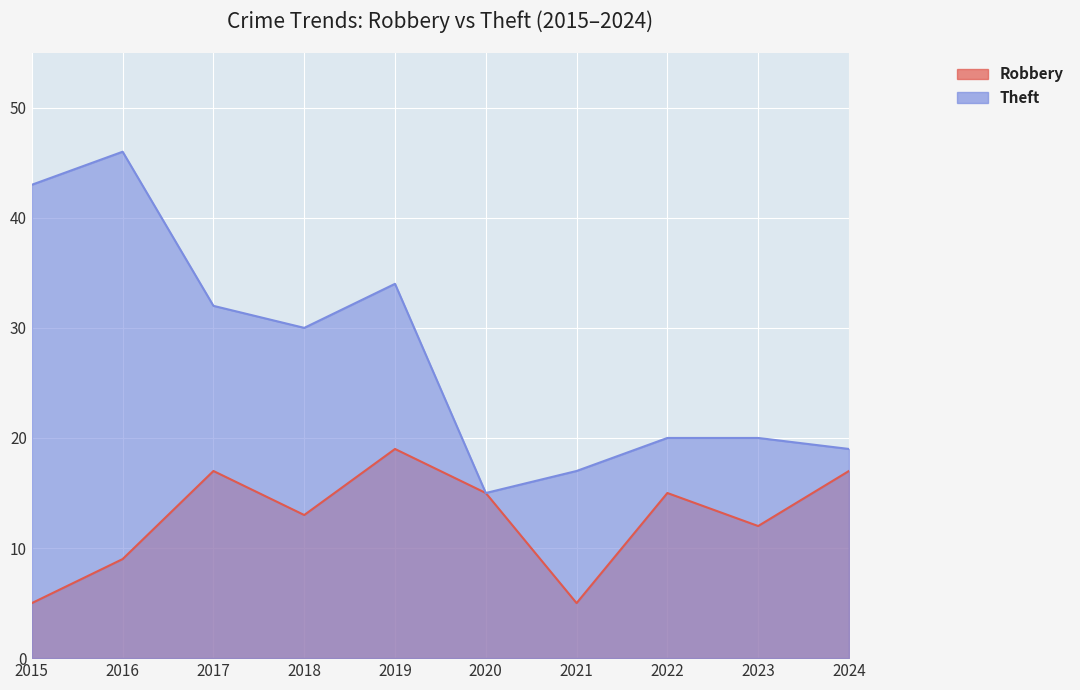

Which category has the lowest value in the Theft series?

2020